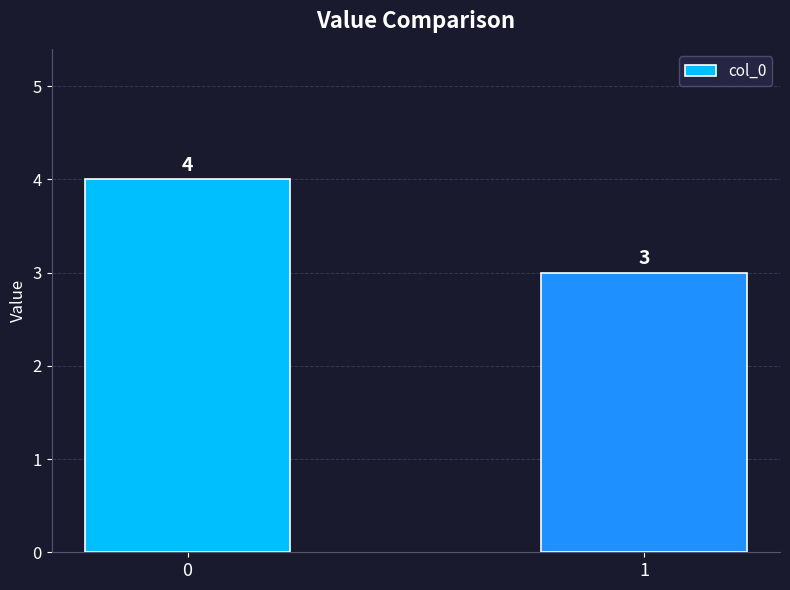

What is the ratio of the value at 0 to the value at 1?

1.3